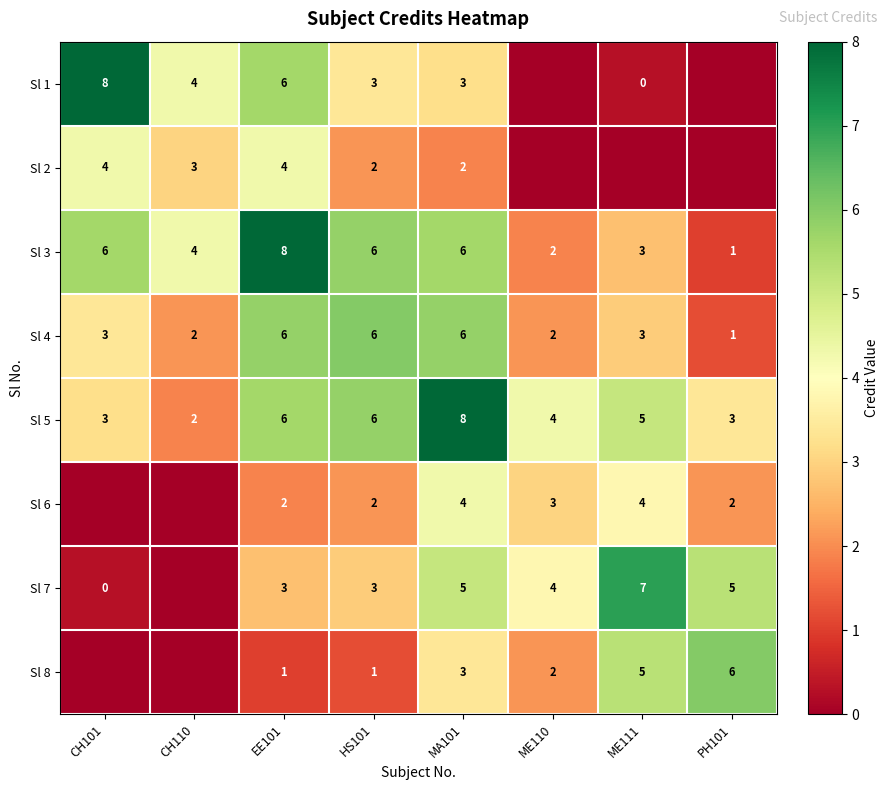

How many values in the Sl 5 series are below 5?

4